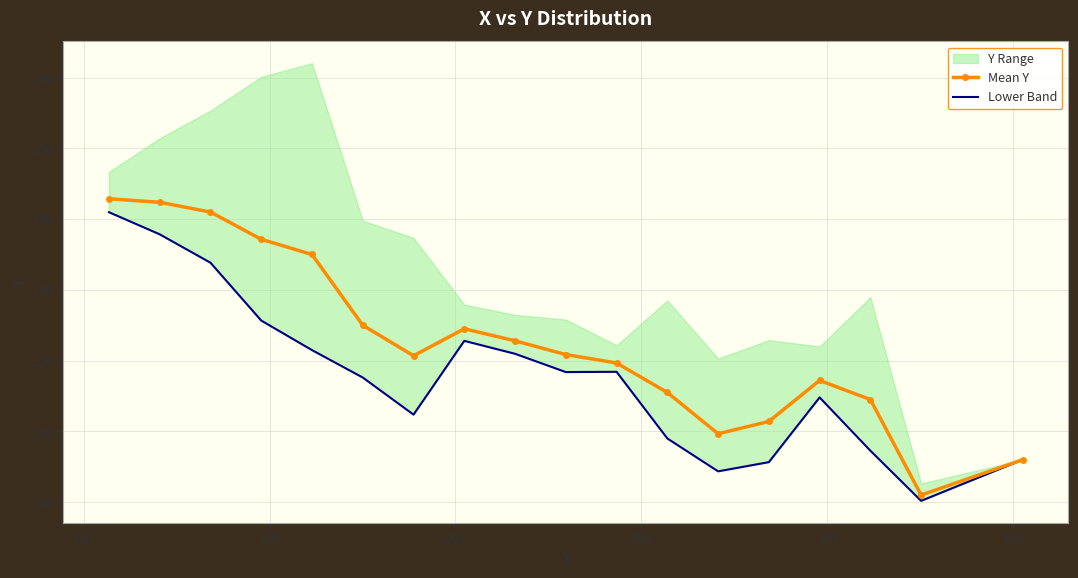

What is the minimum value for Mean Y?

101.0